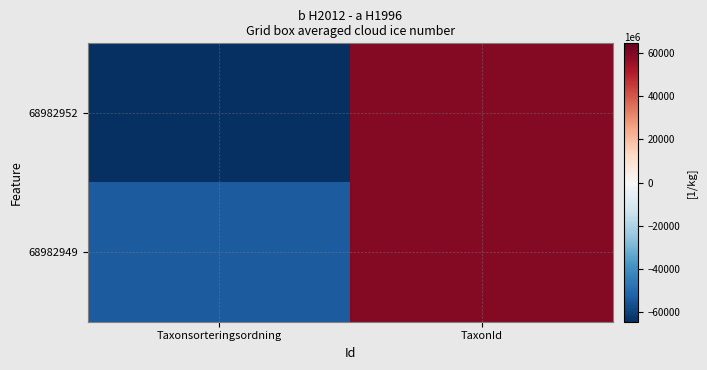

Reading left to right, list all the values displayed in this chart.

68982952: Taxonsorteringsordning=-64507	TaxonId=58998
68982949: Taxonsorteringsordning=-53913	TaxonId=59422